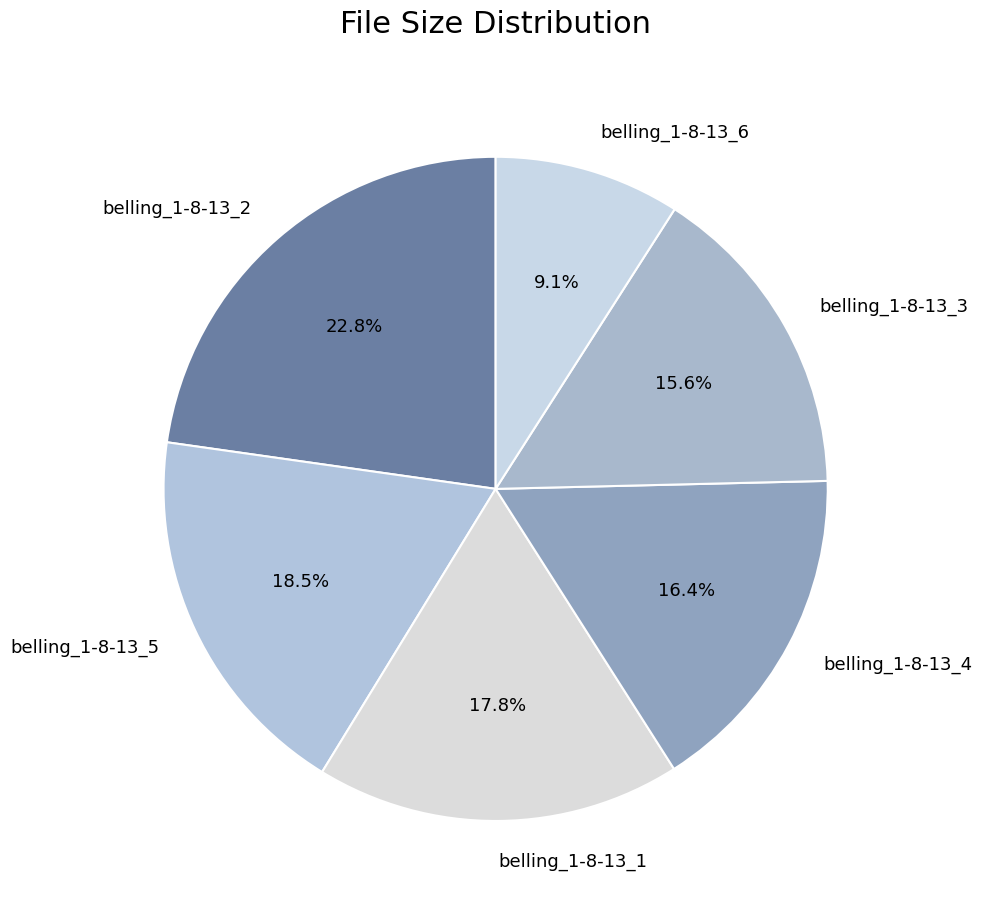

What percentage is NOT represented by belling_1-8-13_1?

82.2%